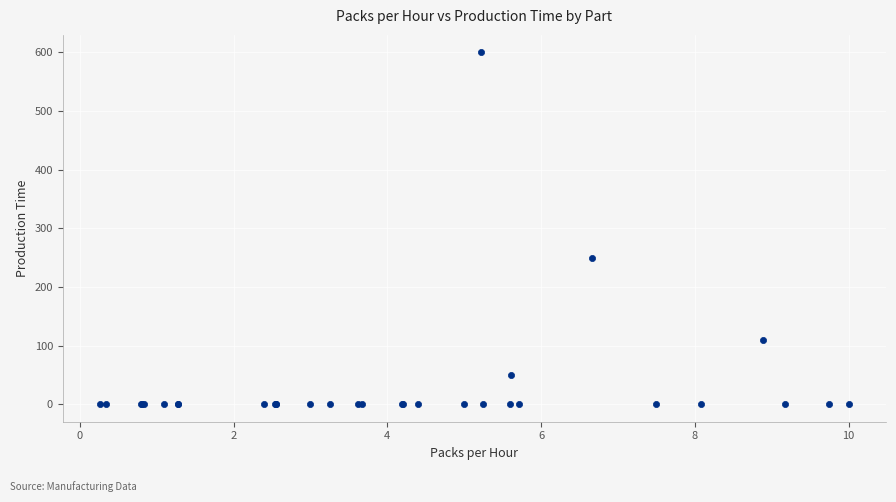

What Y value in the scatter plot is closest to 300?

250